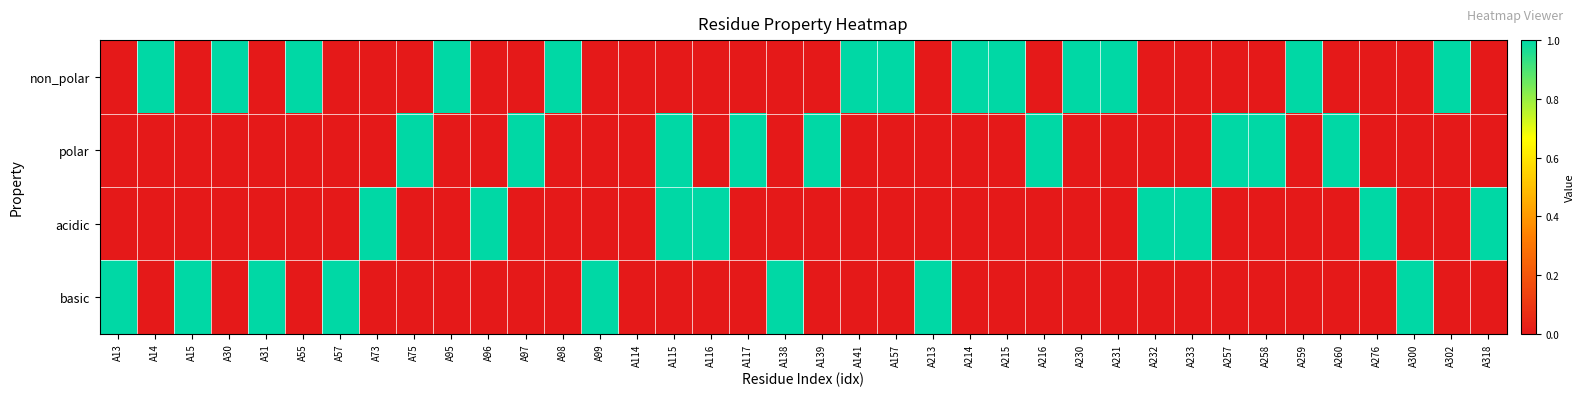

Reading left to right, extract all data points from this chart.

non_polar: A13=0	A14=1	A15=0	A30=1	A31=0	A55=1	A57=0	A73=0	A75=0	A95=1	A96=0	A97=0	A98=1	A99=0	A114=0	A115=0	A116=0	A117=0	A138=0	A139=0	A141=1	A157=1	A213=0	A214=1	A215=1	A216=0	A230=1	A231=1	A232=0	A233=0	A257=0	A258=0	A259=1	A260=0	A276=0	A300=0	A302=1	A318=0
polar: A13=0	A14=0	A15=0	A30=0	A31=0	A55=0	A57=0	A73=0	A75=1	A95=0	A96=0	A97=1	A98=0	A99=0	A114=0	A115=1	A116=0	A117=1	A138=0	A139=1	A141=0	A157=0	A213=0	A214=0	A215=0	A216=1	A230=0	A231=0	A232=0	A233=0	A257=1	A258=1	A259=0	A260=1	A276=0	A300=0	A302=0	A318=0
acidic: A13=0	A14=0	A15=0	A30=0	A31=0	A55=0	A57=0	A73=1	A75=0	A95=0	A96=1	A97=0	A98=0	A99=0	A114=0	A115=1	A116=1	A117=0	A138=0	A139=0	A141=0	A157=0	A213=0	A214=0	A215=0	A216=0	A230=0	A231=0	A232=1	A233=1	A257=0	A258=0	A259=0	A260=0	A276=1	A300=0	A302=0	A318=1
basic: A13=1	A14=0	A15=1	A30=0	A31=1	A55=0	A57=1	A73=0	A75=0	A95=0	A96=0	A97=0	A98=0	A99=1	A114=0	A115=0	A116=0	A117=0	A138=1	A139=0	A141=0	A157=0	A213=1	A214=0	A215=0	A216=0	A230=0	A231=0	A232=0	A233=0	A257=0	A258=0	A259=0	A260=0	A276=0	A300=1	A302=0	A318=0